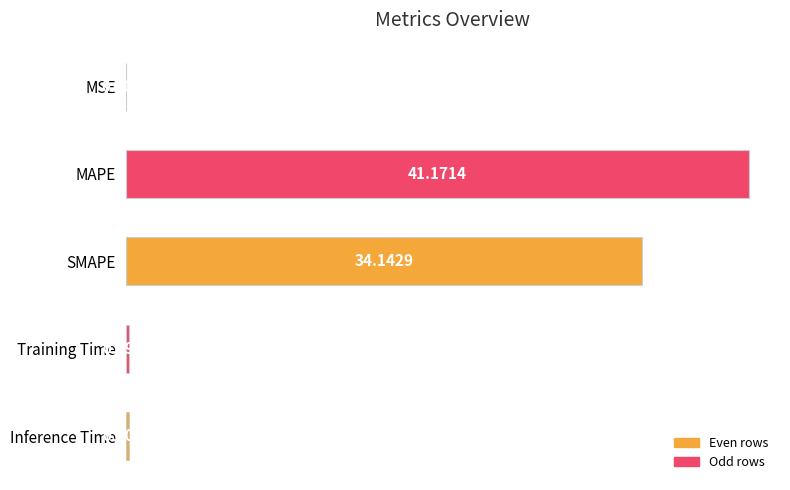

At which category does the chart reach its peak across all series?

MAPE